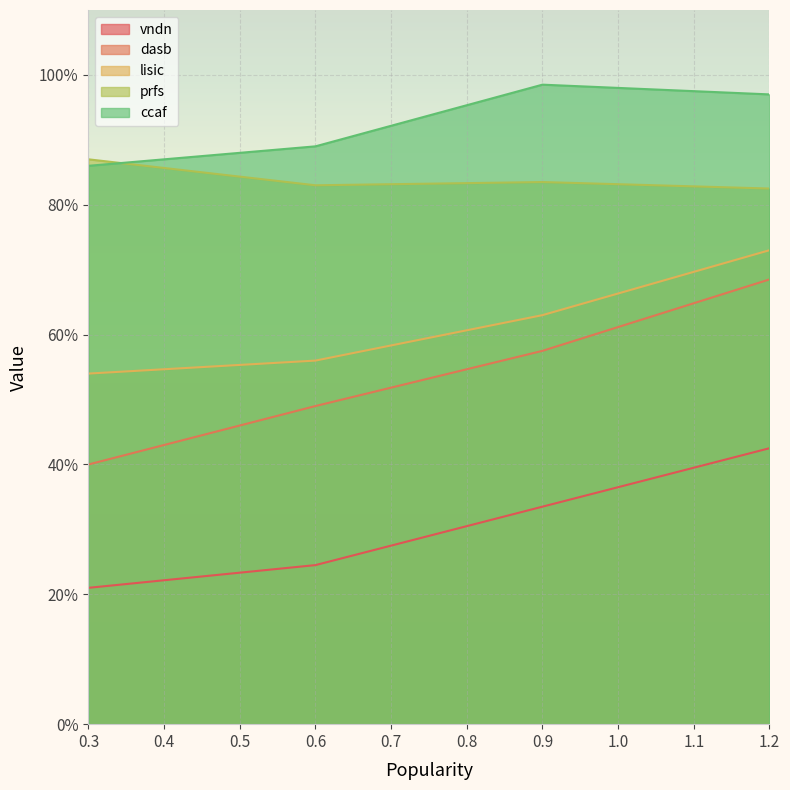

How many lines are shown in the chart?

5